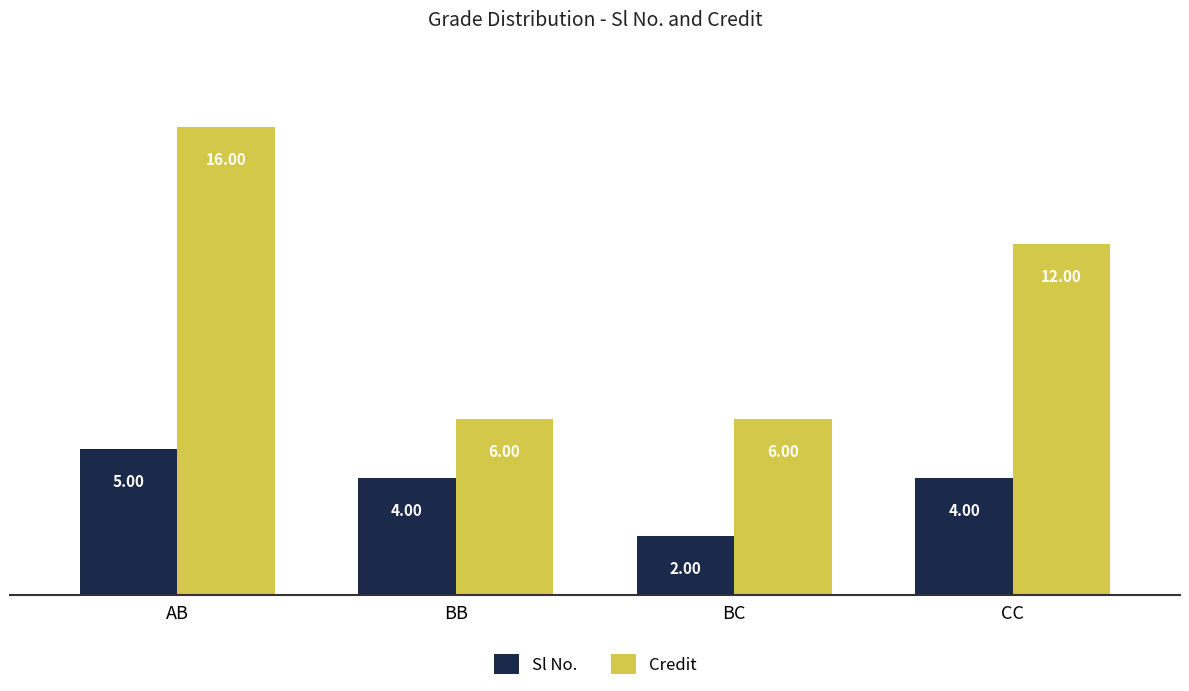

How many groups of bars are there?

4